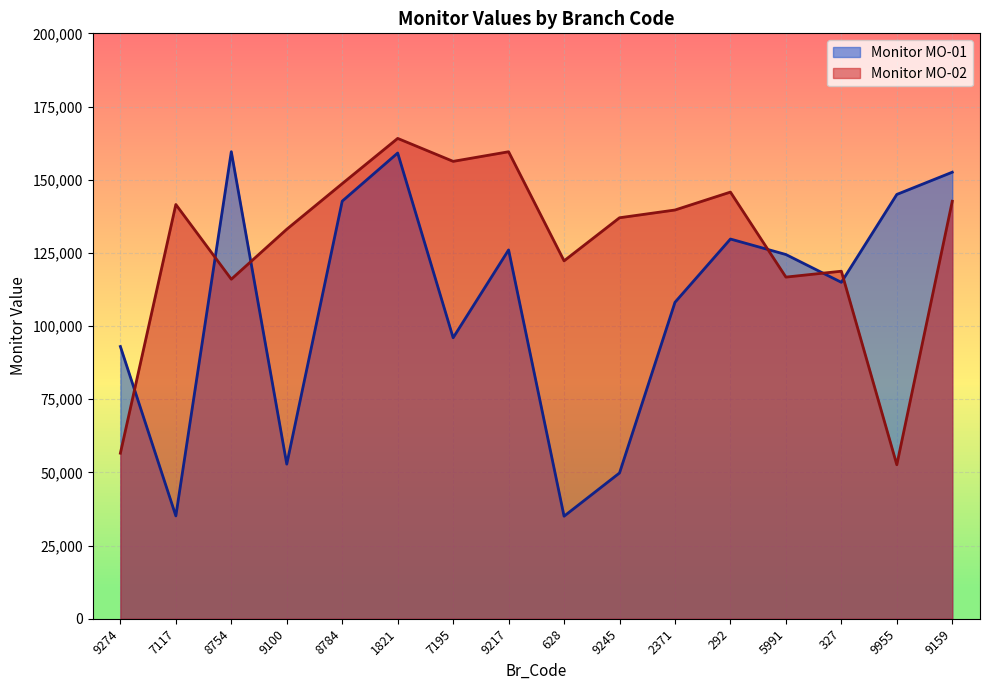

What is the difference between the Monitor MO-01 values at 5991 and 9274?

31435